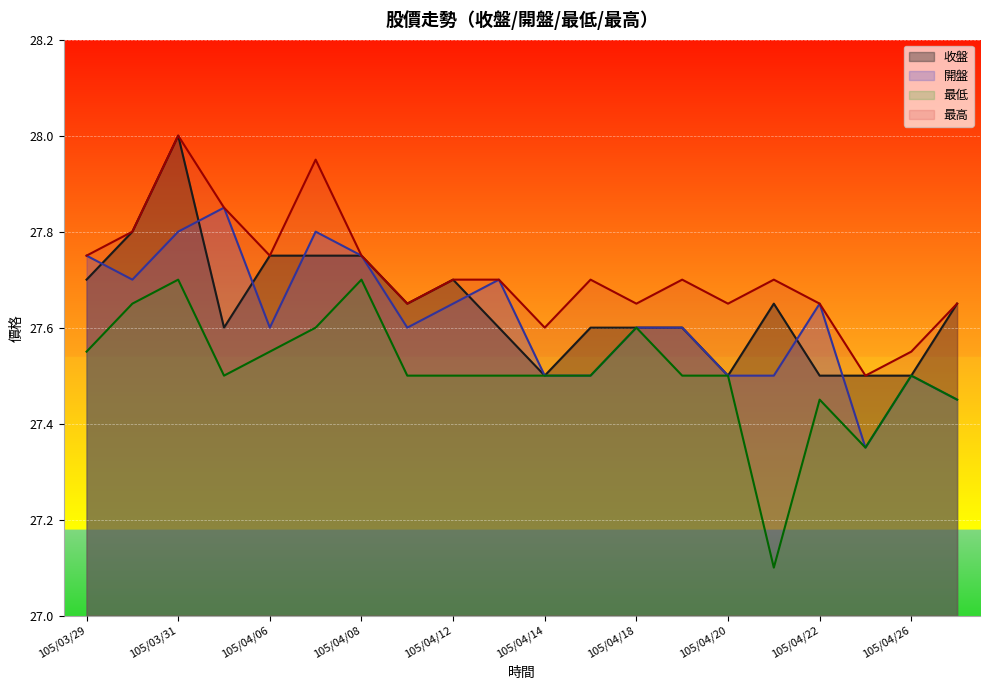

Where is 最低 nearest to the value 27?

105/04/21